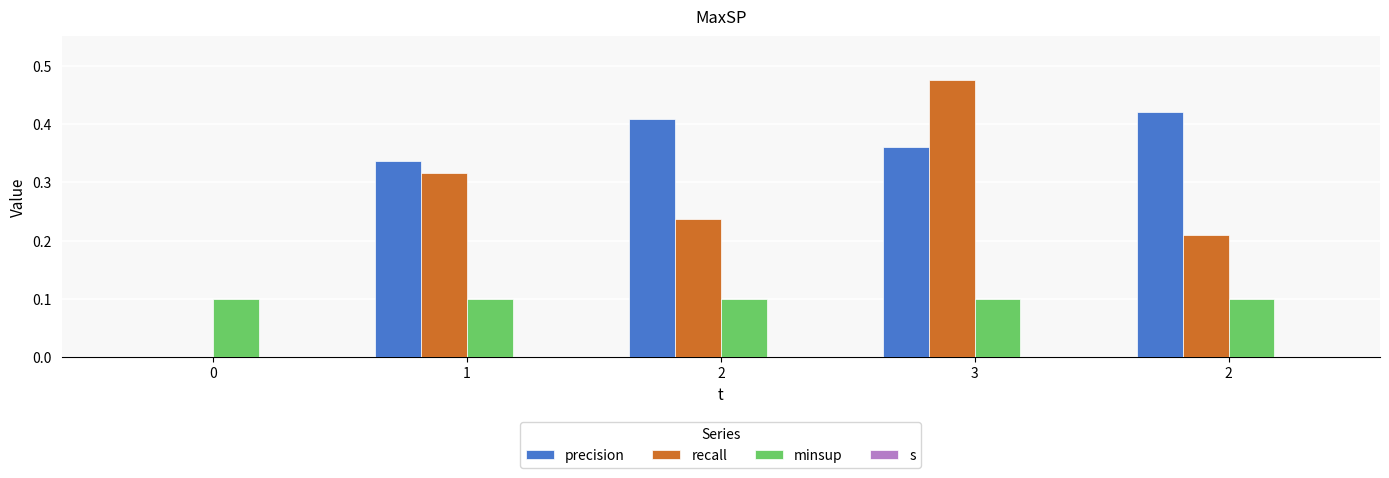

Are the bars grouped side by side (vs. stacked)?

Yes